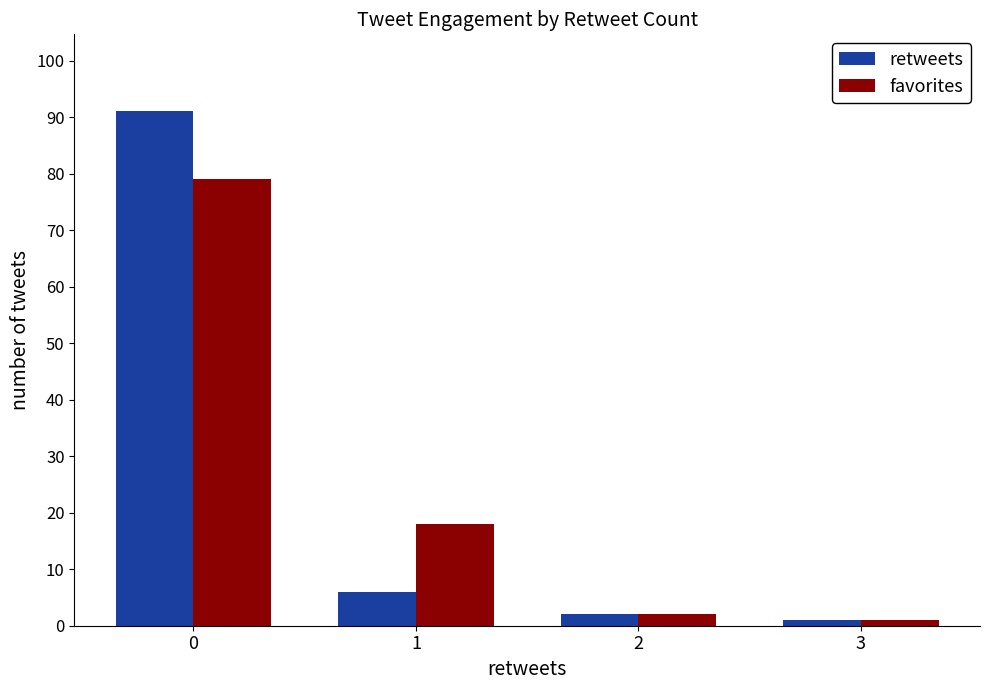

What is the sum of all retweets values?

100